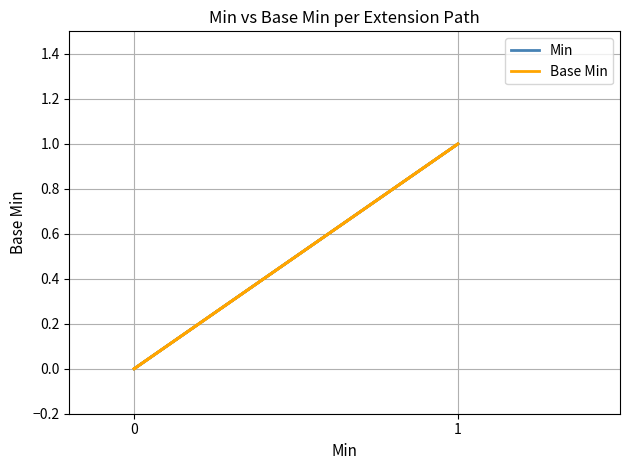

True or false: Min and Base Min cross at least once.

False